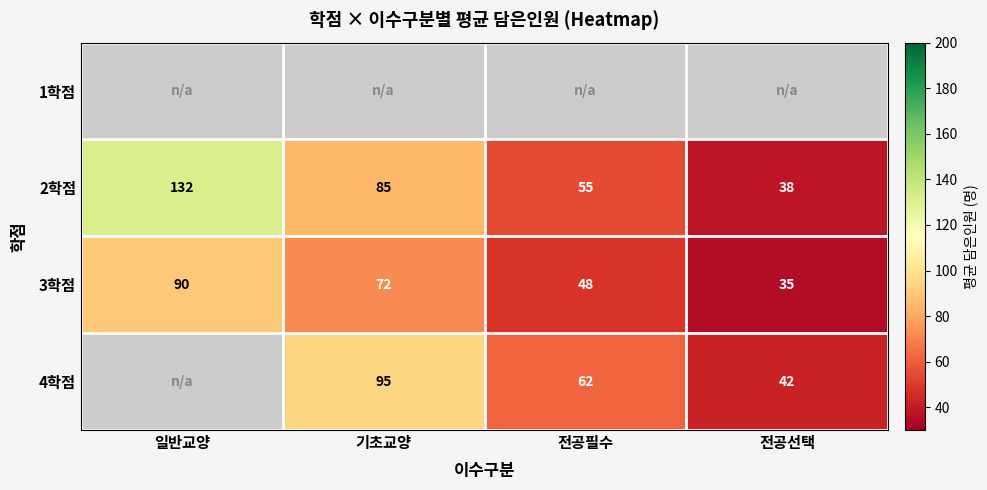

What is the difference between the maximum and minimum values in the 3학점 series?

55